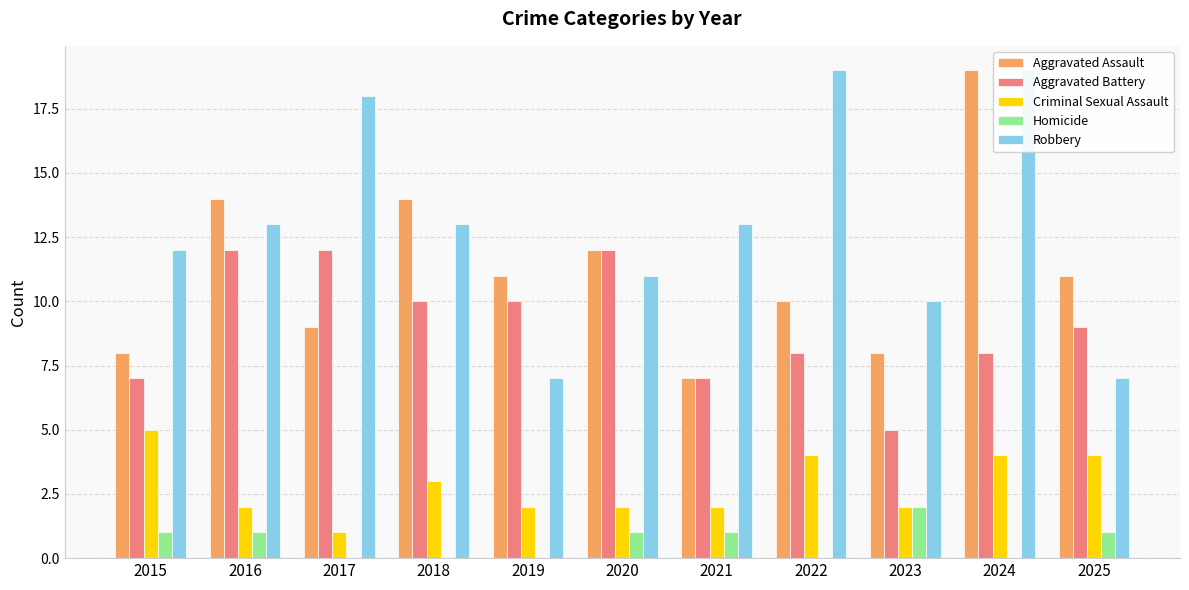

How many groups of bars are there?

11